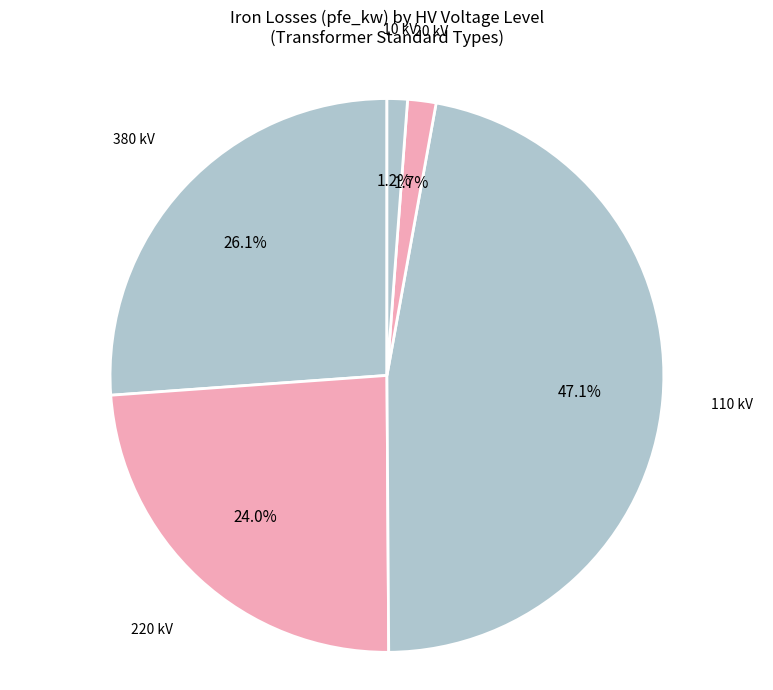

Is there any slice that represents more than half of the pie?

No